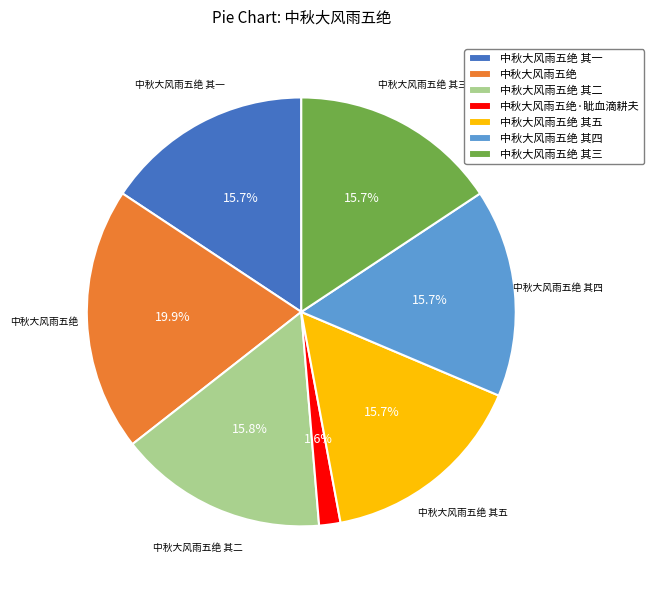

Count the number of slices in the pie.

7